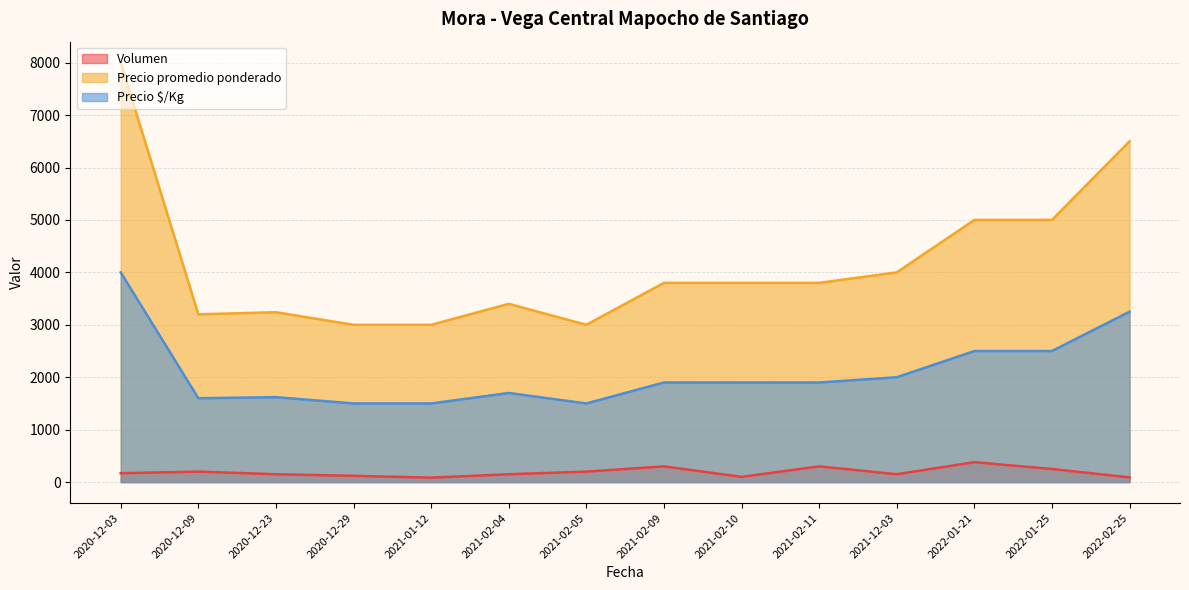

Which series has the largest range (max minus min)?

Precio promedio ponderado